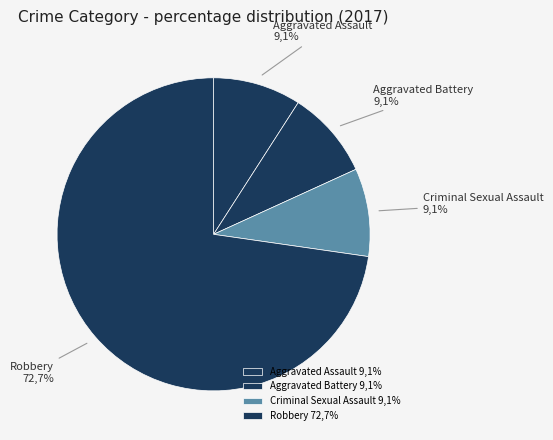

To the nearest percent, what portion does Criminal Sexual Assault represent?

9%